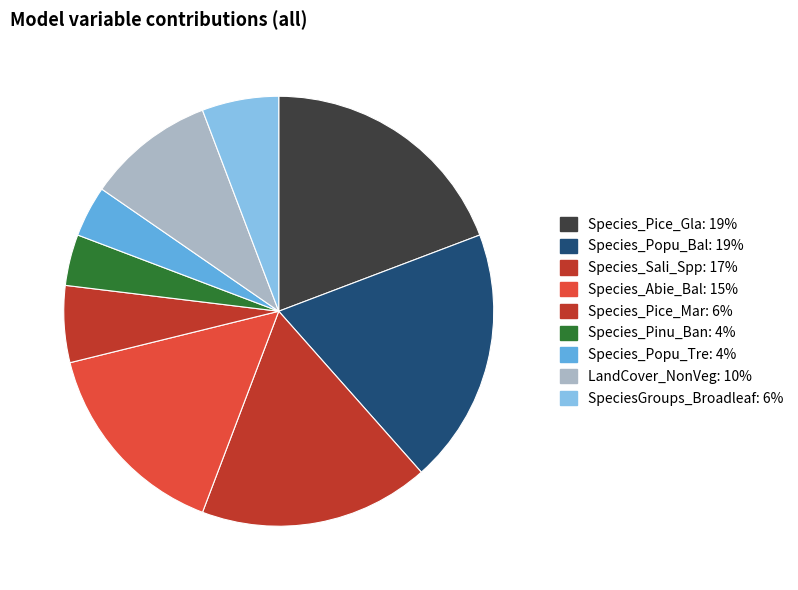

To the nearest percent, what is the difference between the largest and smallest slice percentages?

15%